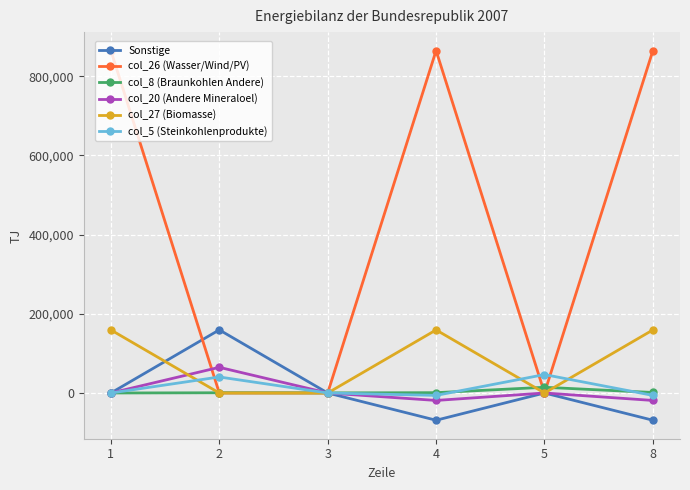

How many interior local peaks does the col_26 (Wasser/Wind/PV) series have?

1